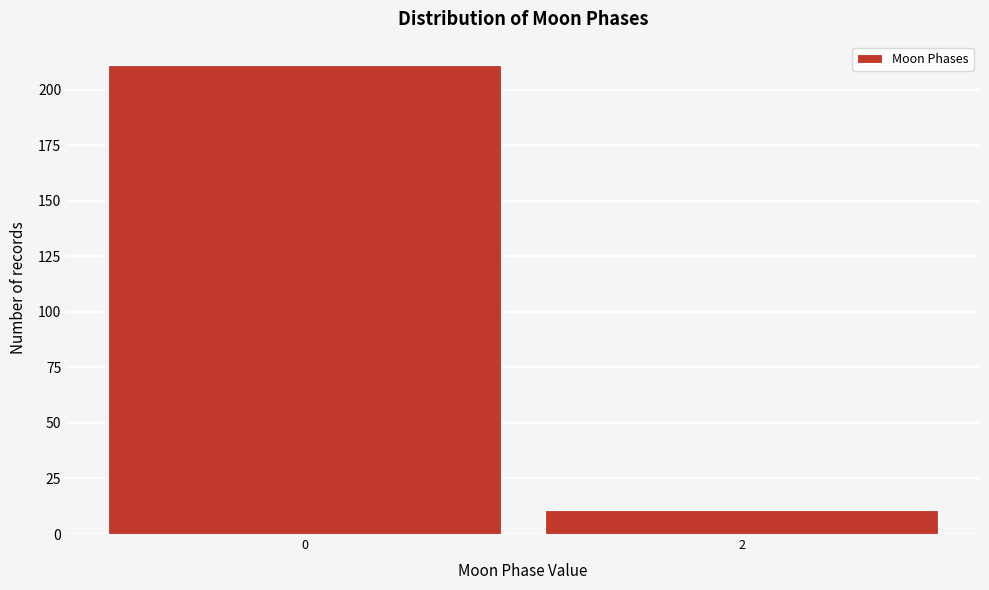

Reading right to left, what are all the values shown in this chart?

11	211